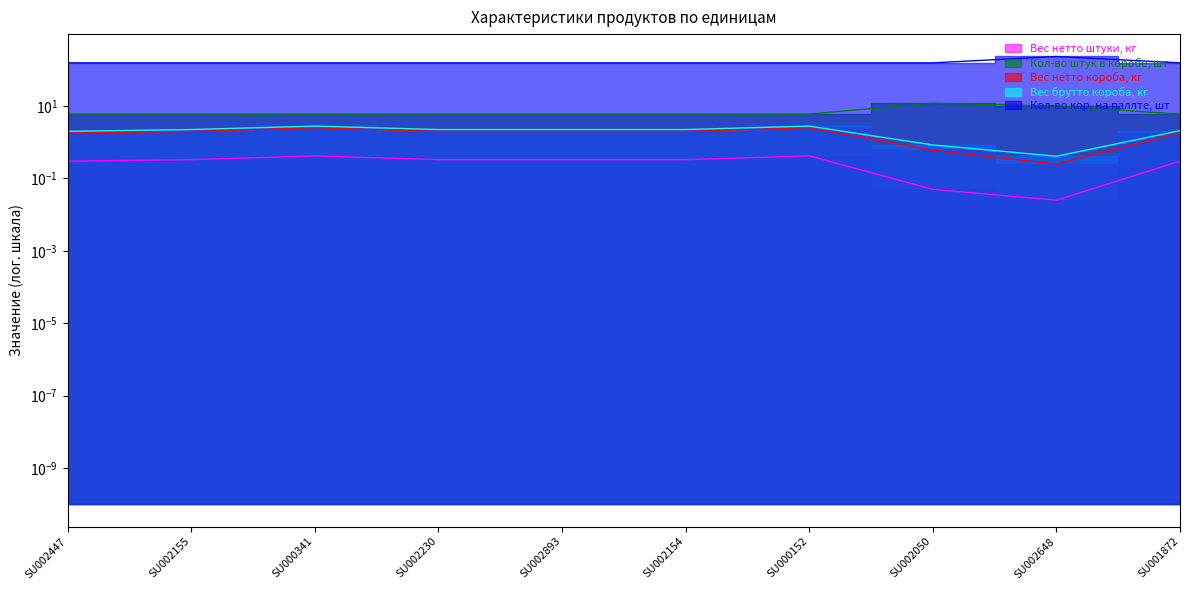

Is it true that Кол-во штук в коробе, шт equals 3.7 at SU002230?

False